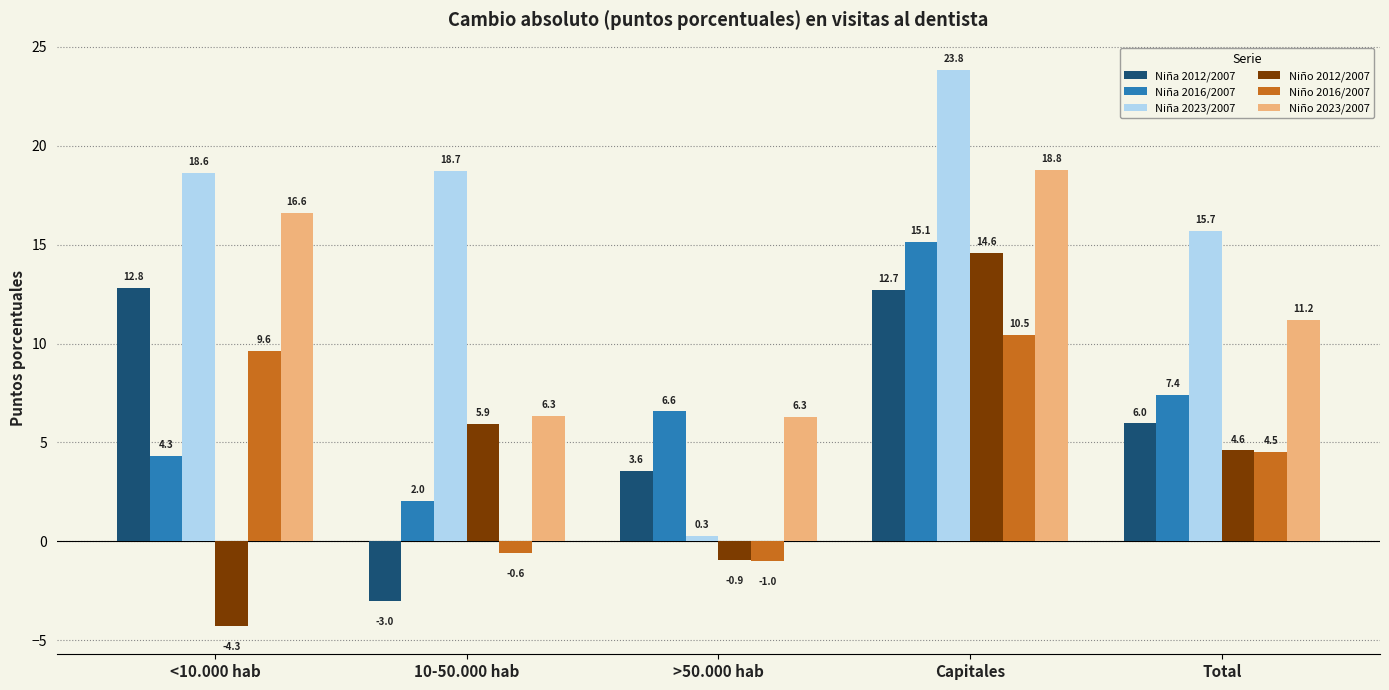

How many categories are shown in the chart?

5